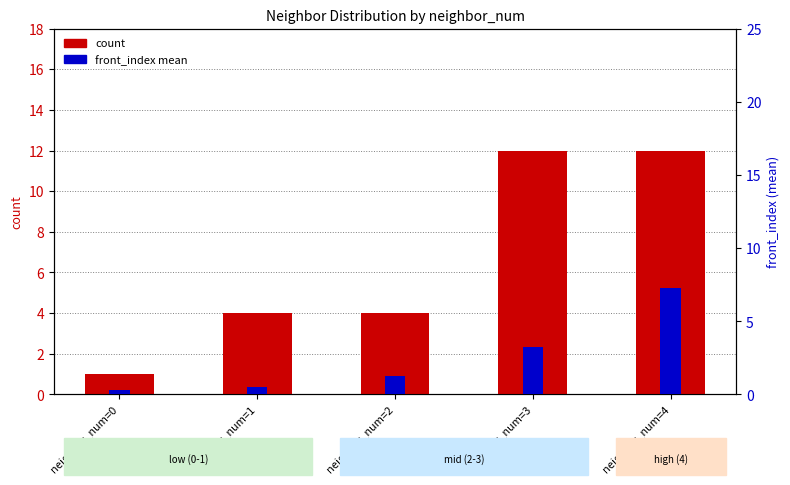

Count the values in the range 4 to 12.

4